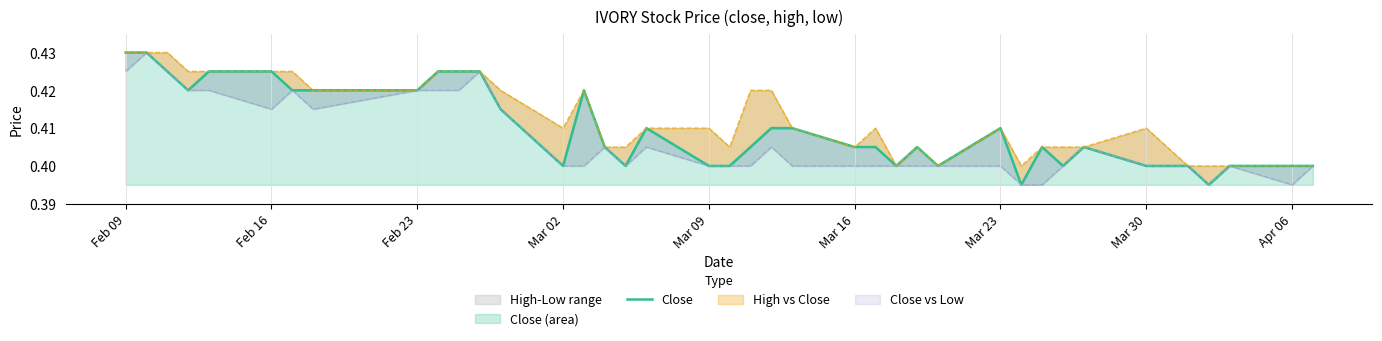

Is it true that Close (area) equals 0.6 at Feb 16?

False